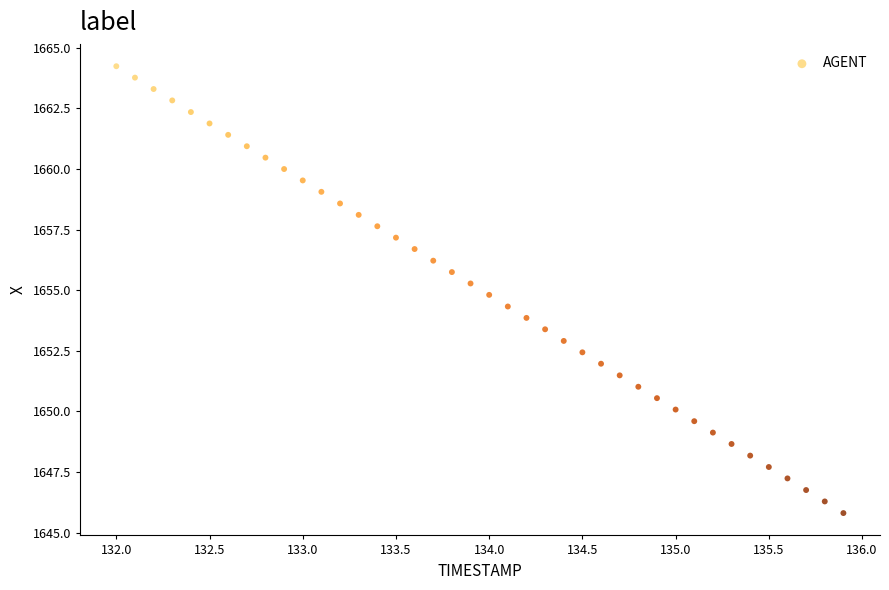

What is the range of X values (max minus min)?

3.9